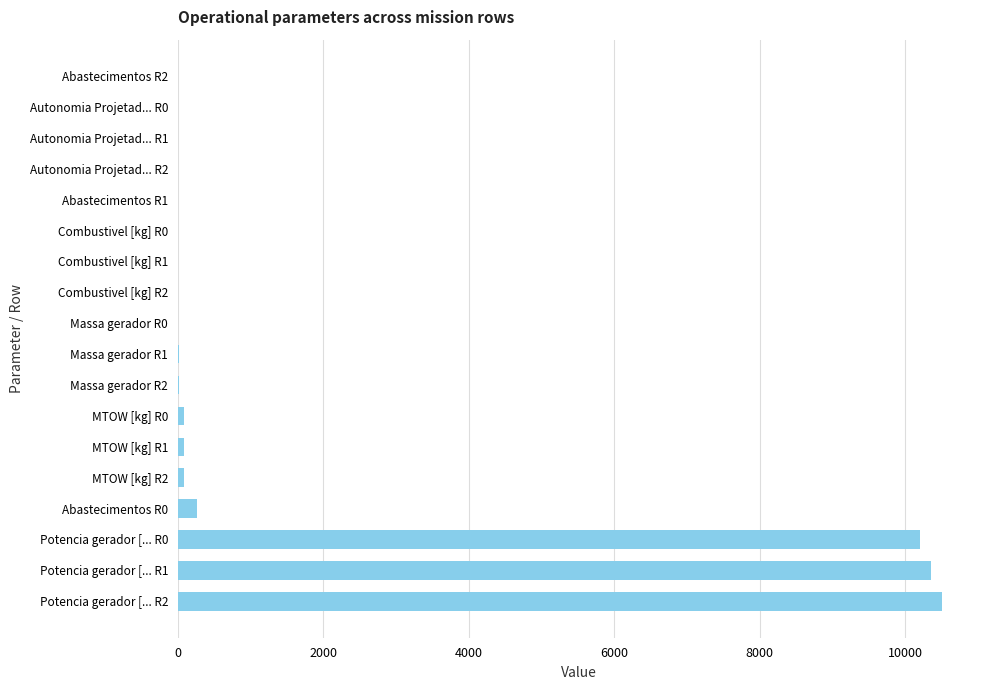

The value at Potencia gerador [... R0 is 10204.2. True or false?

True